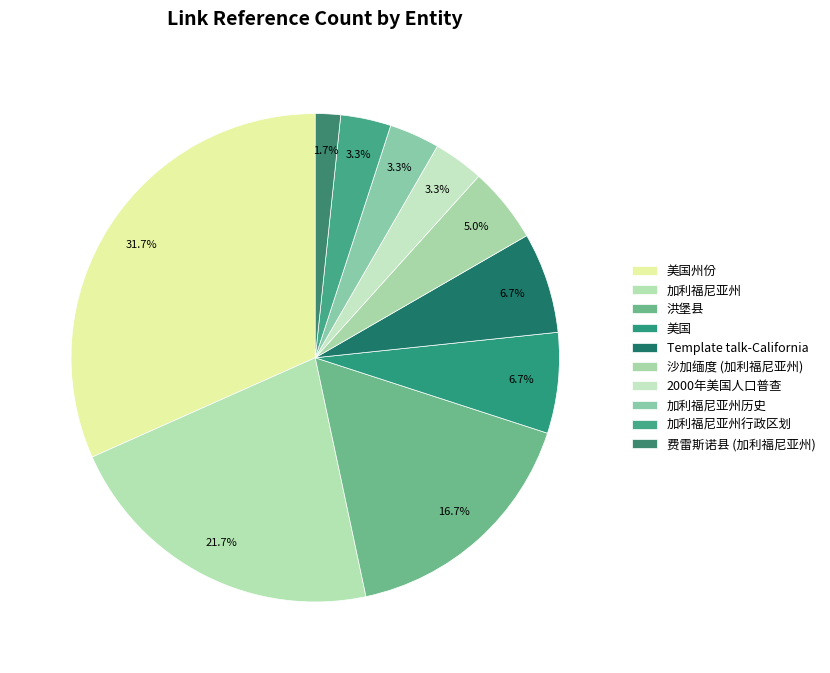

What is the smallest slice in the pie chart?

费雷斯诺县 (加利福尼亚州)